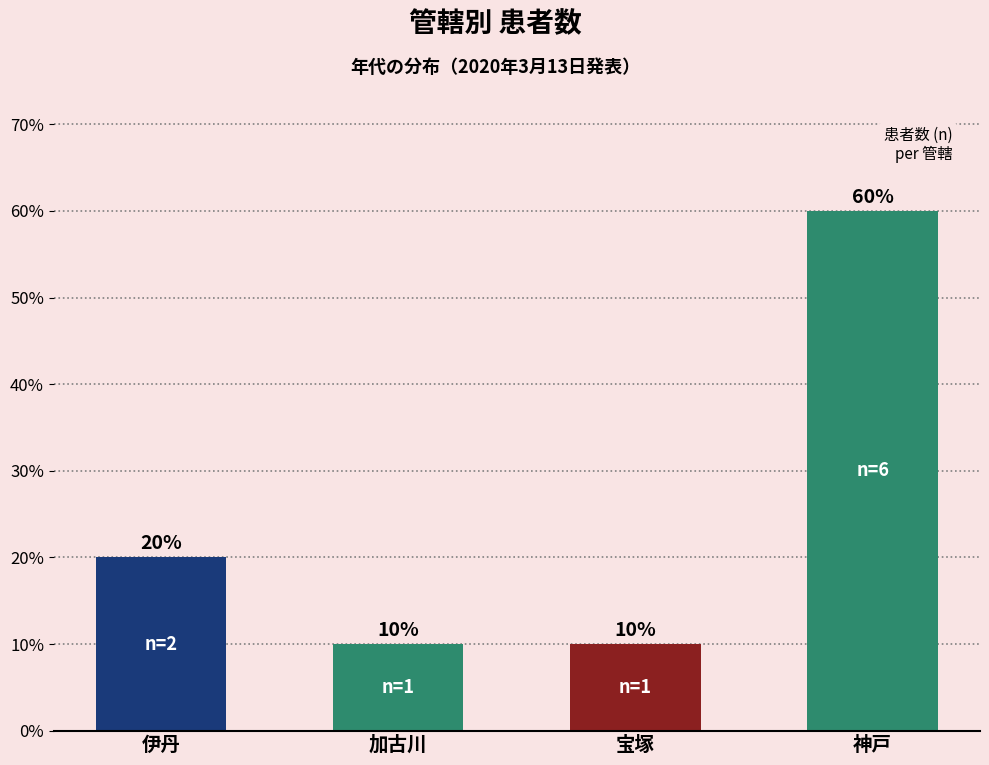

Count the number of categories in the chart.

4